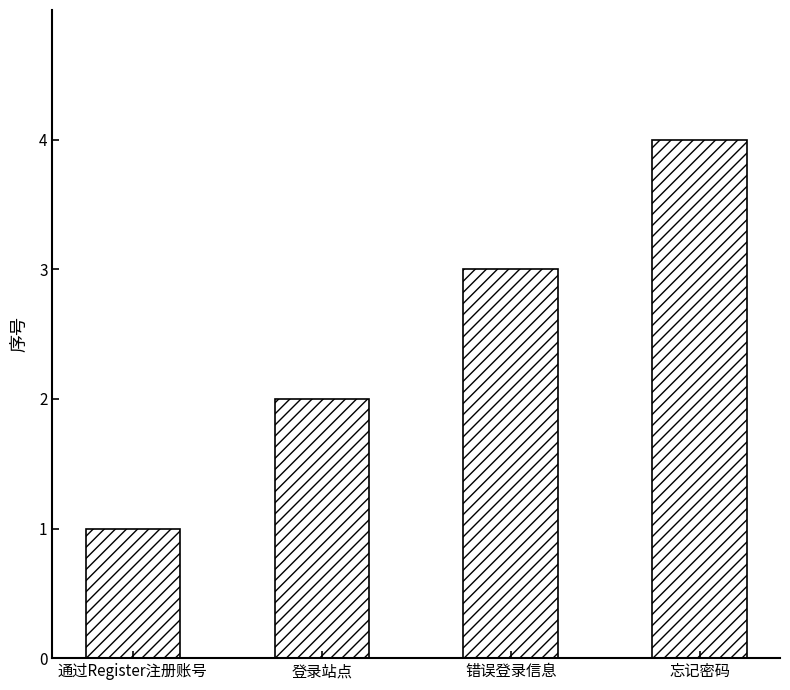

Rank the categories by value from highest to lowest.

忘记密码, 错误登录信息, 登录站点, 通过Register注册账号